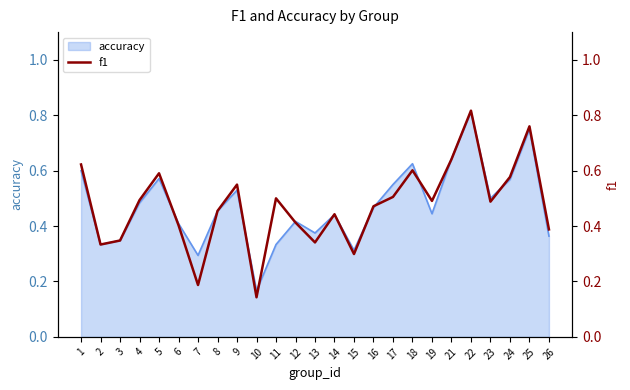

Where is the first local minimum?

2